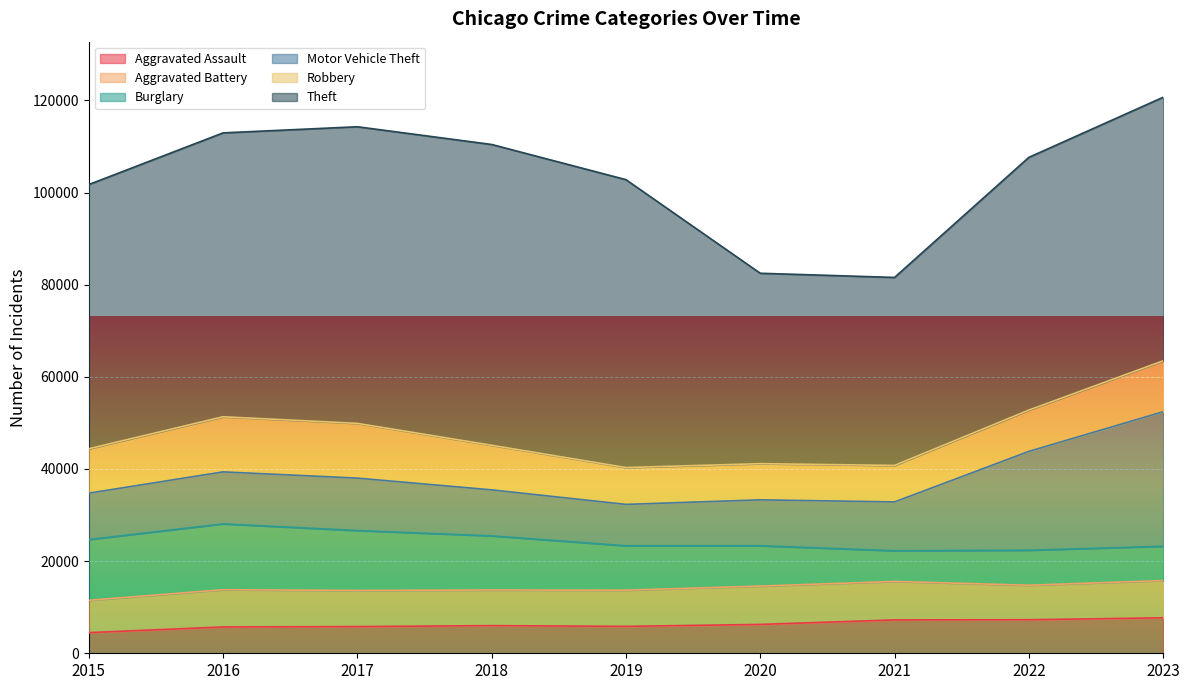

How many distinct data groups are displayed?

6